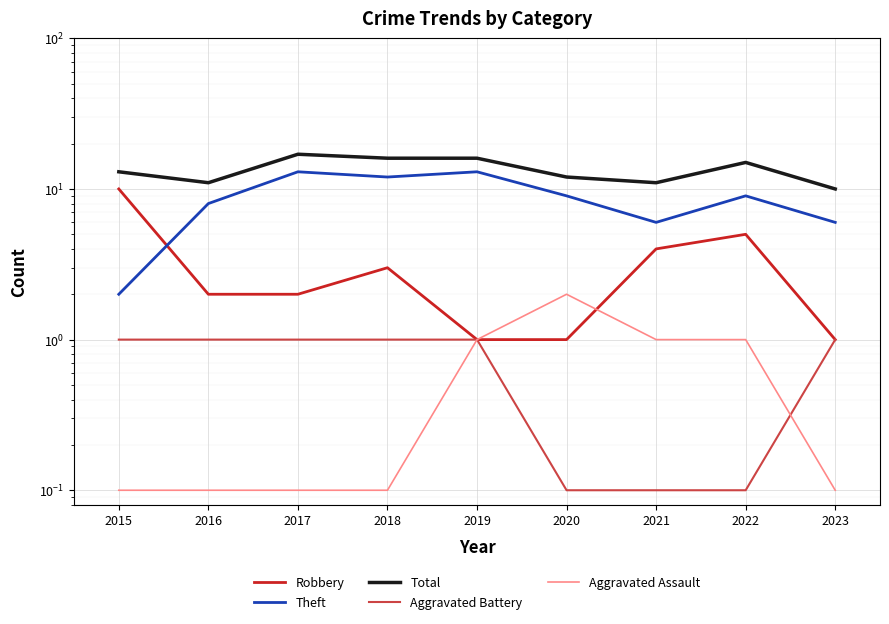

Is this an area chart (filled region under the line)?

No